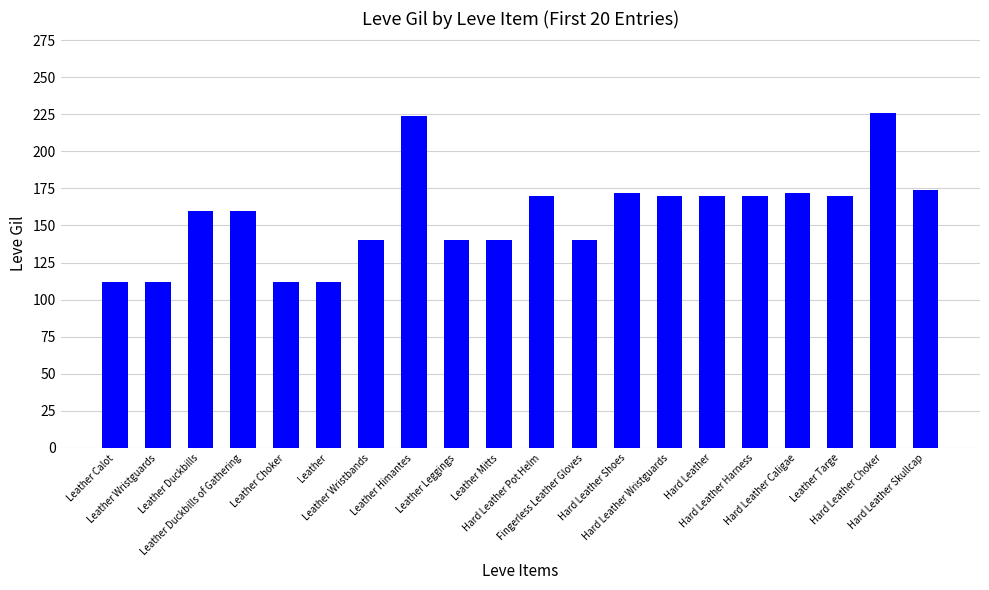

What is the average value?

157